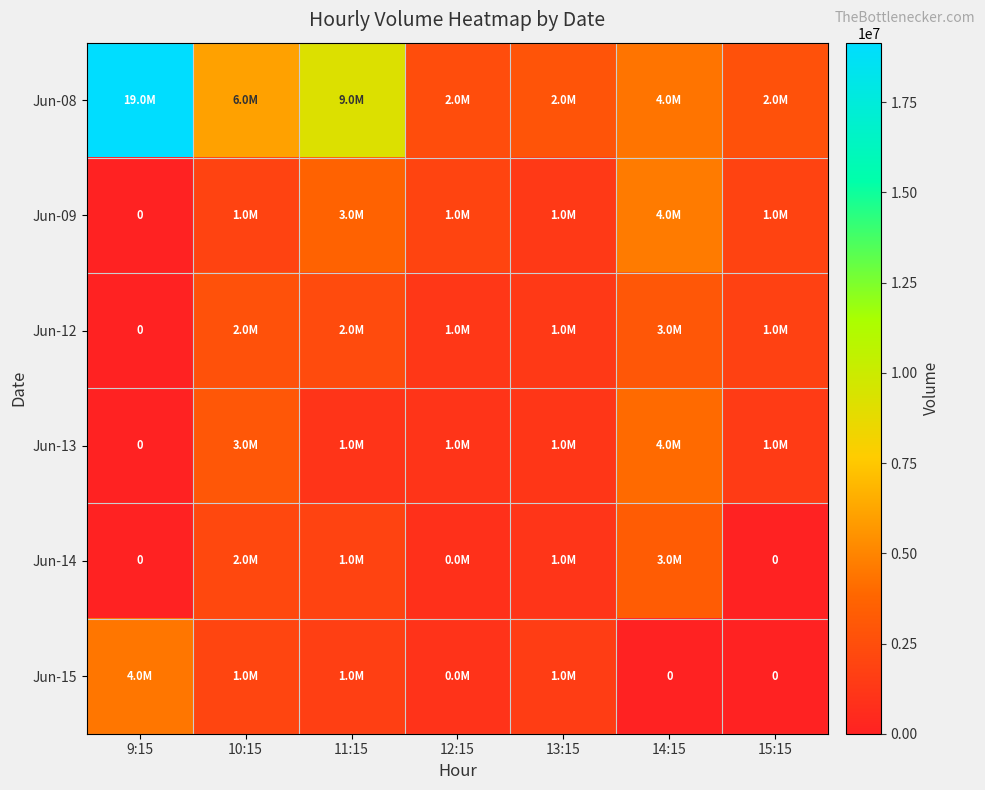

What is the difference between the second highest and minimum values in the Jun-12 series?

2695392